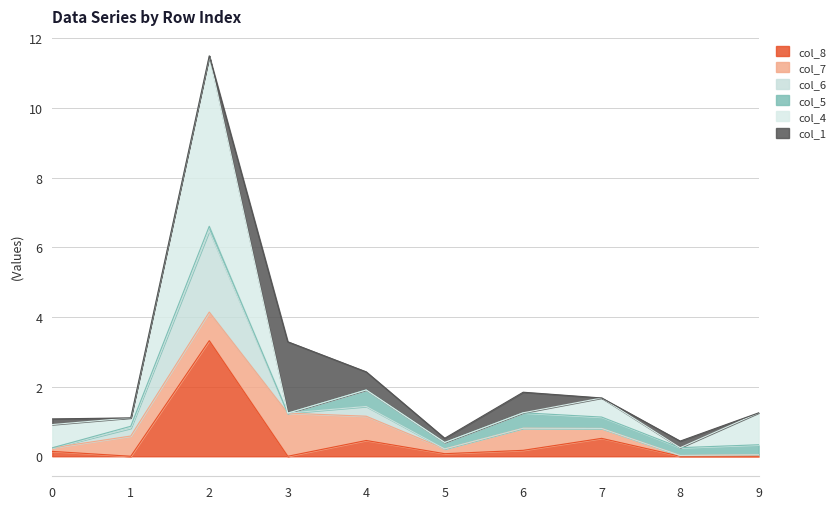

What is the total value across all series at 3?

3.3